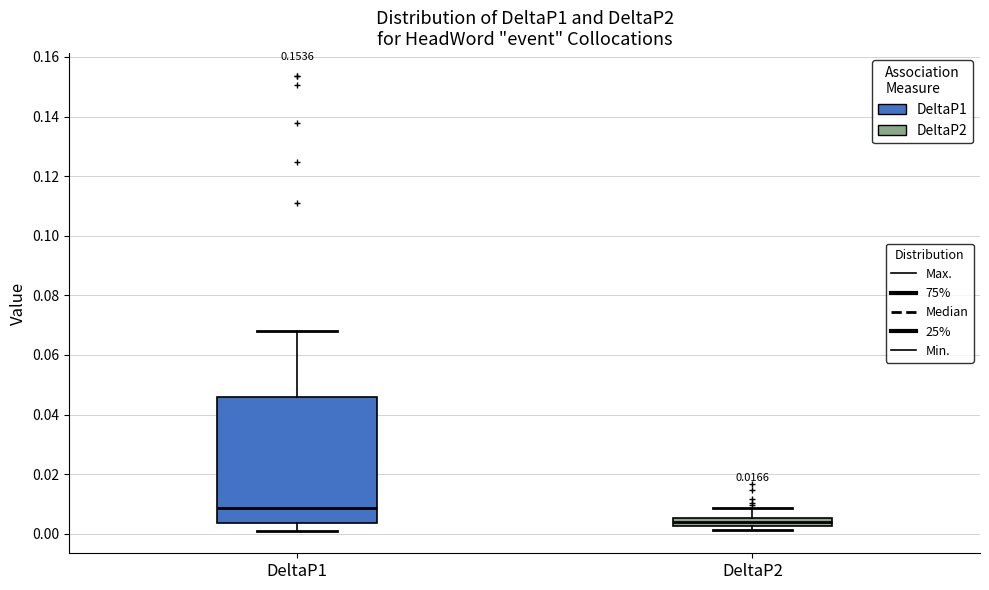

Which box's median line is the lowest?

DeltaP2